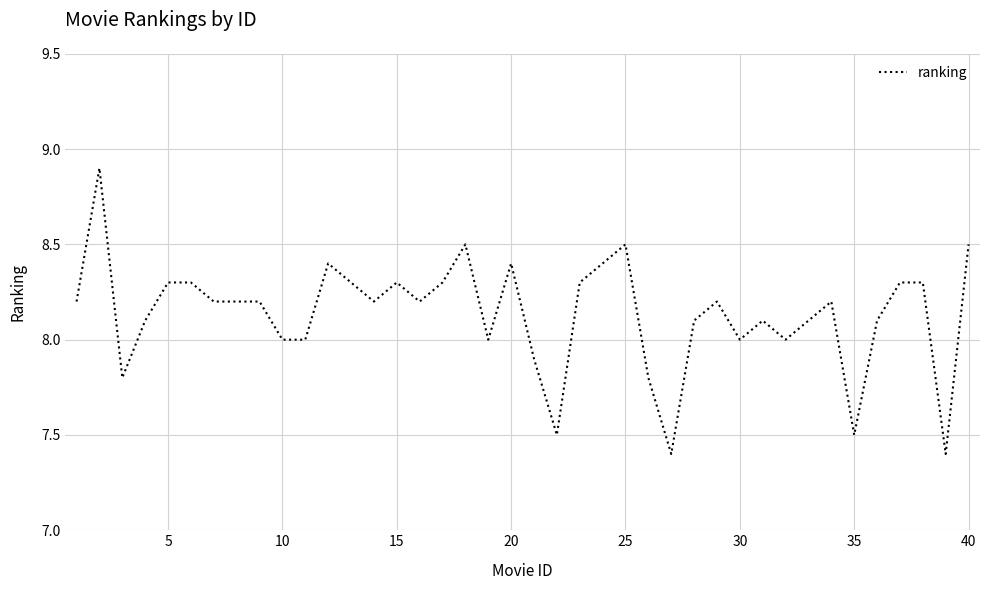

True or false: the data has more than 1 interior local peaks.

True